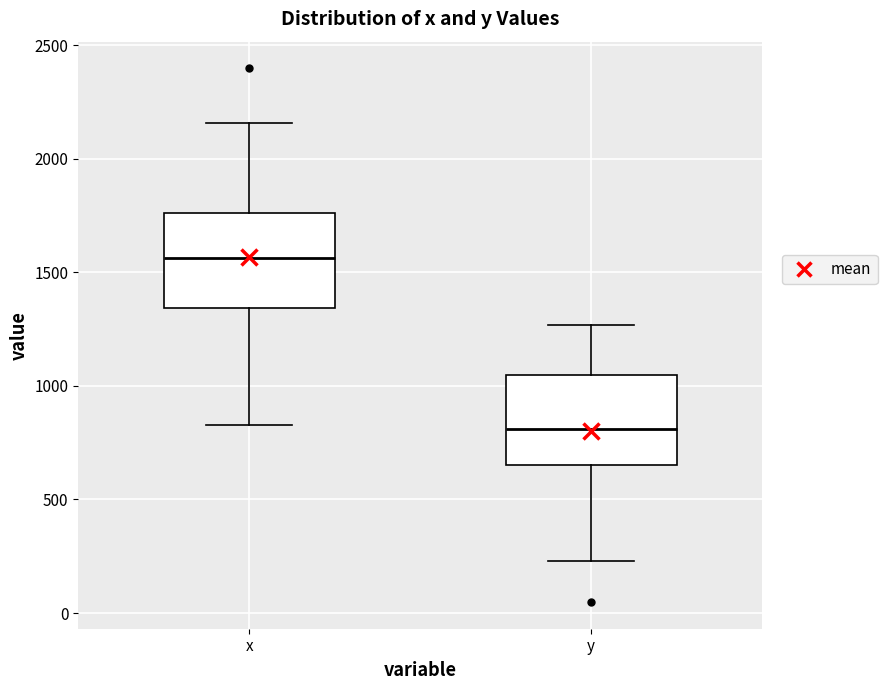

Where does the upper whisker of the box for x end on the y-axis? The values are not printed on the chart, so give them approximately, as read against the axis.

2150